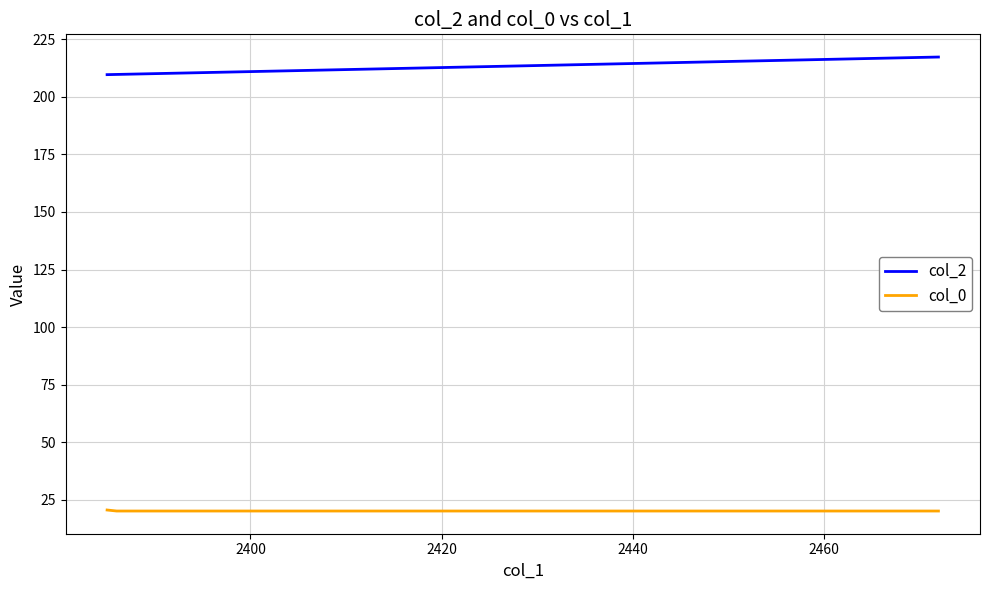

True or false: col_0 and col_2 intersect in this chart.

False